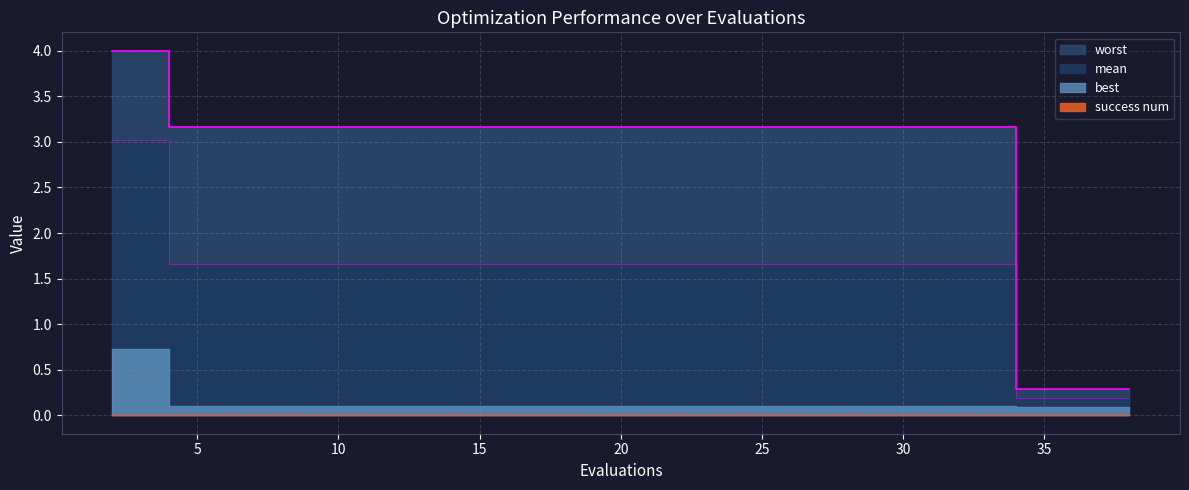

True or false: worst and mean intersect in this chart.

False